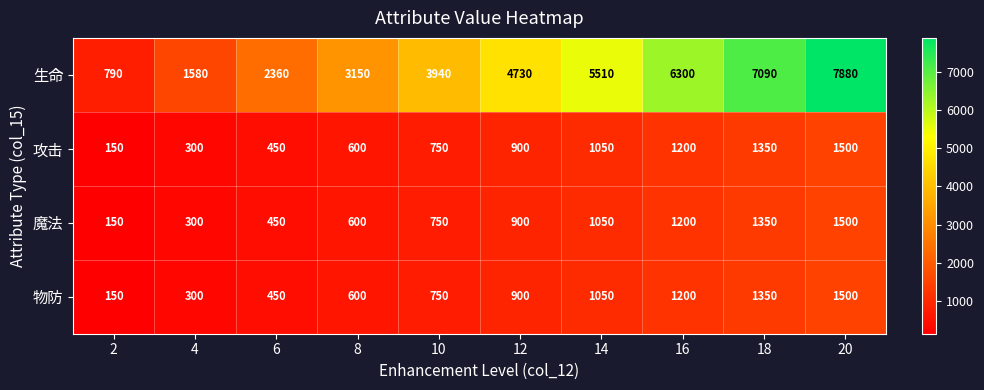

At which label is 物防 closest to 825?

10